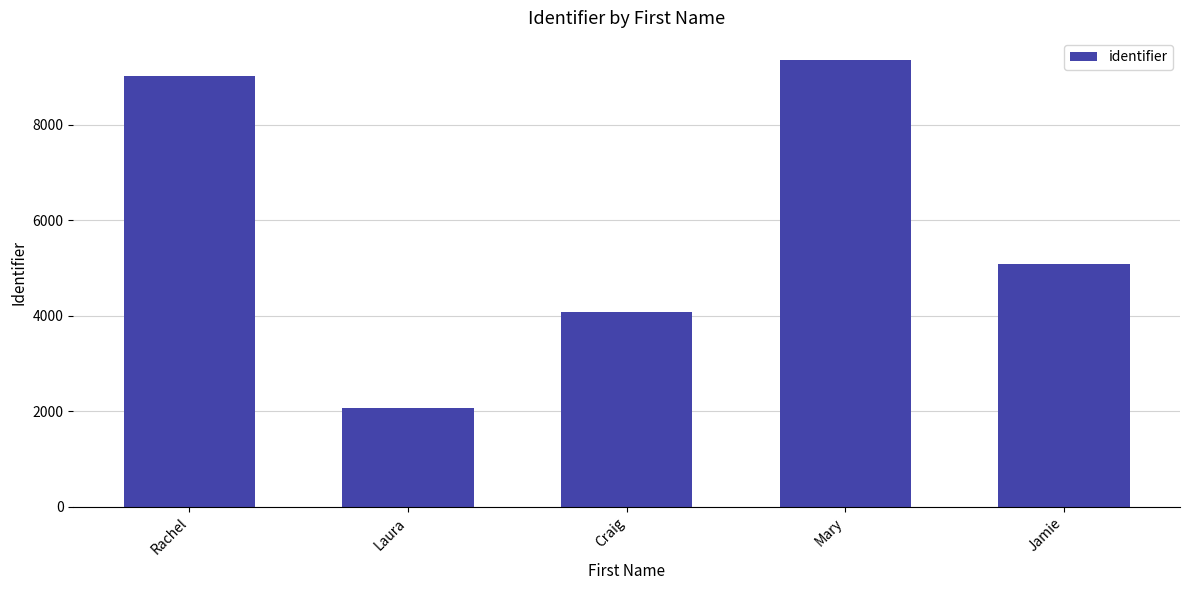

Reading left to right, what are all the values shown in this chart?

9012	2070	4081	9346	5079